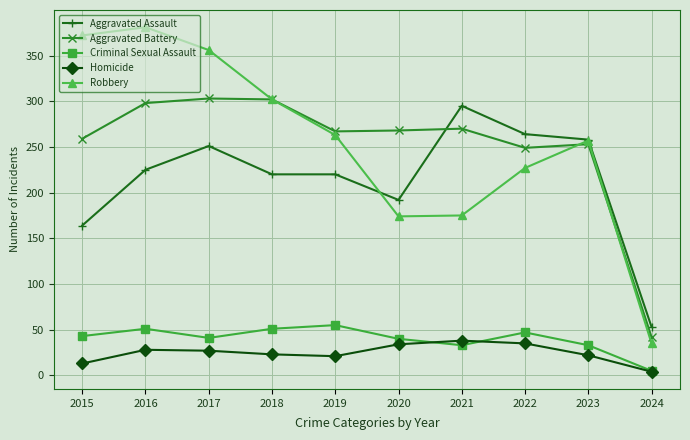

At how many categories does at least one series exceed 167?

9